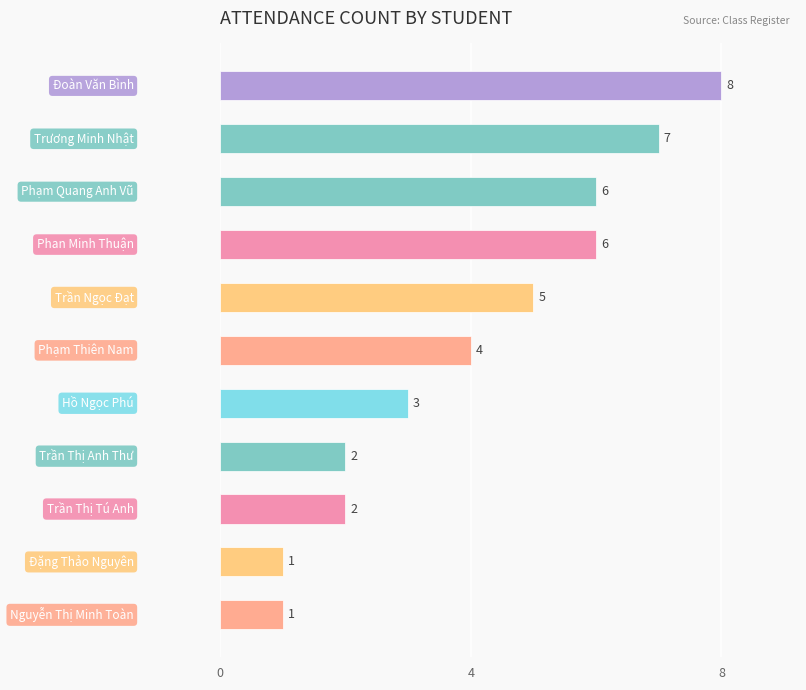

How many values are between 2 and 6?

7